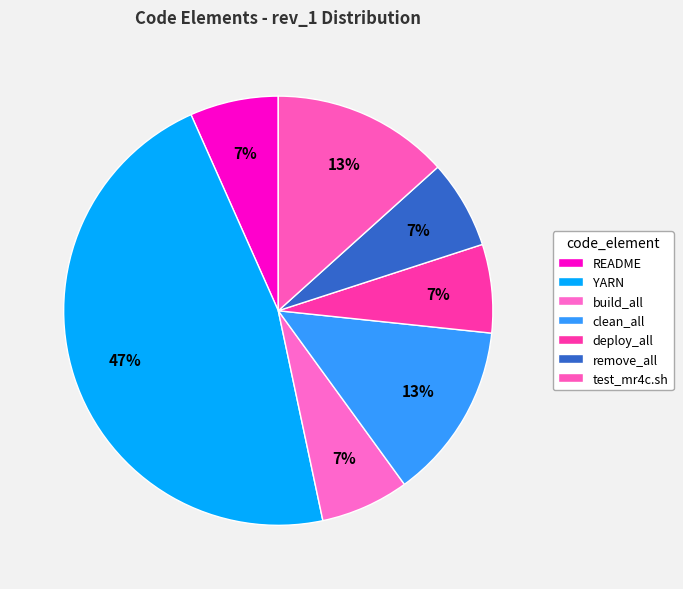

To the nearest percent, what is the combined percentage of README and build_all?

13%